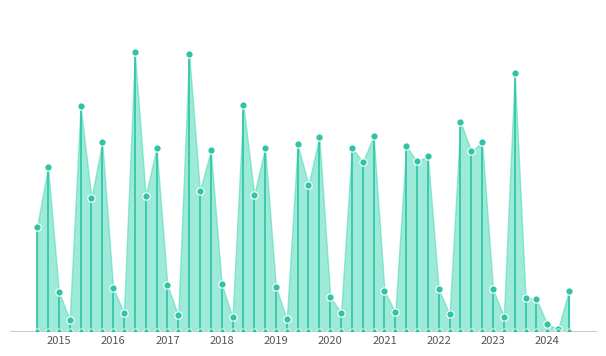

Which series contains the highest Y value?

Robbery